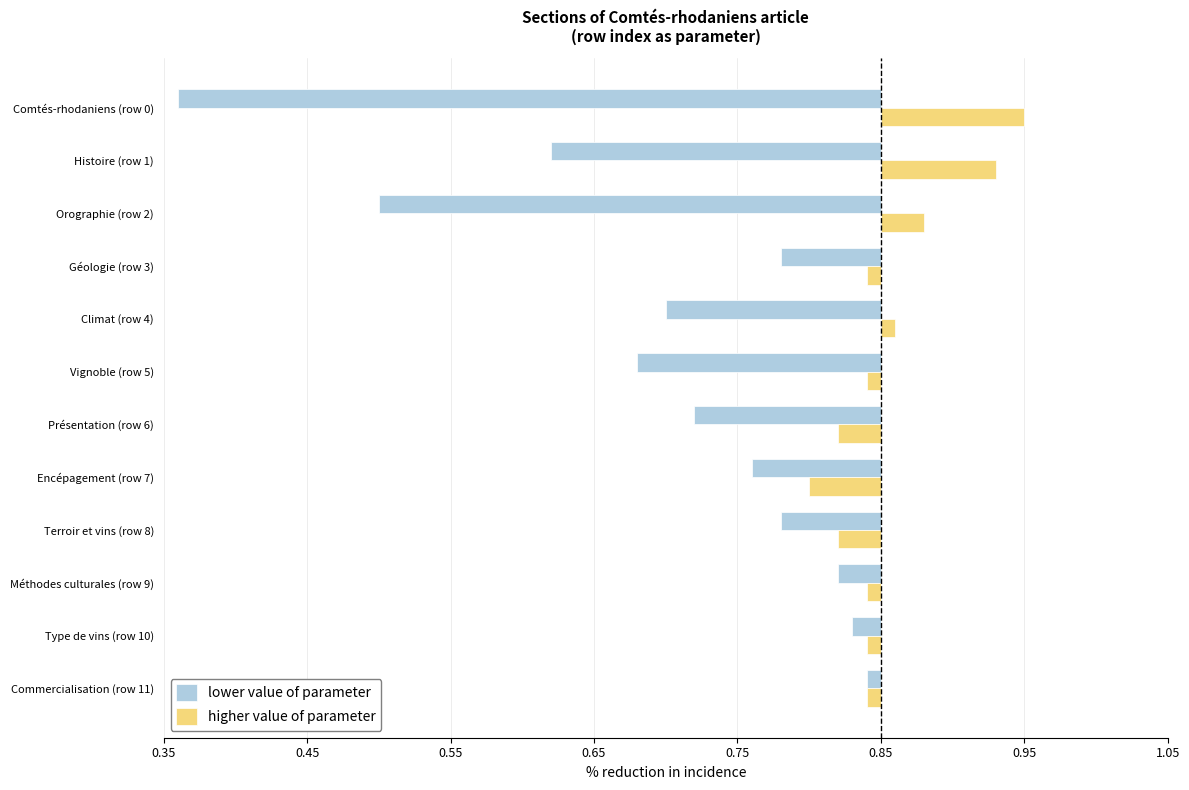

At which label is lower value of parameter closest to 0?

Comtés-rhodaniens (row 0)